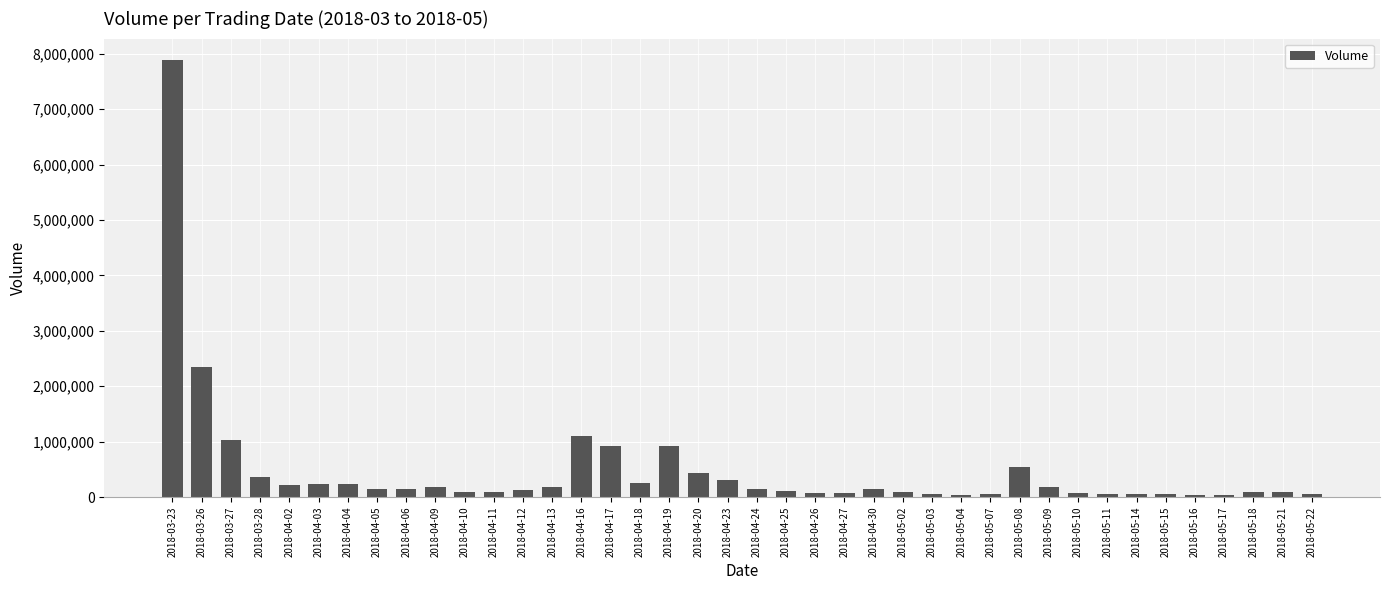

What is the greatest value displayed?

7879318